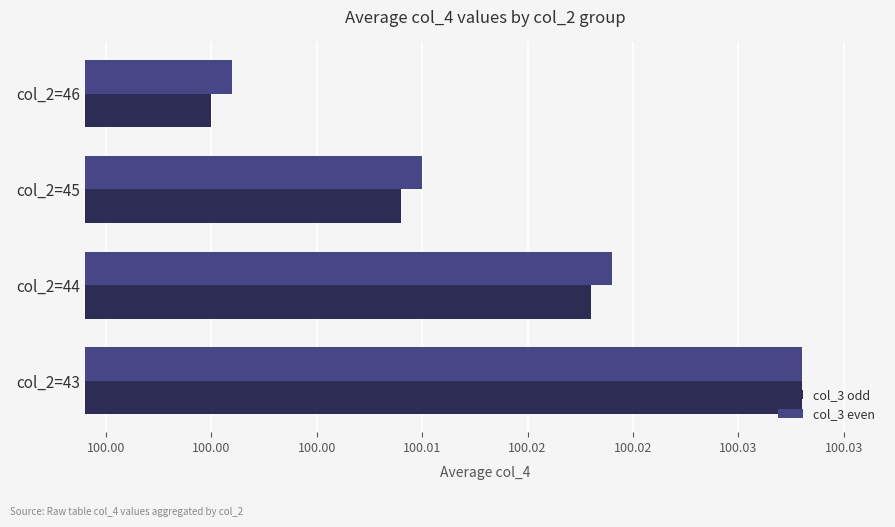

How many data points in col_3 odd are above 100?

3